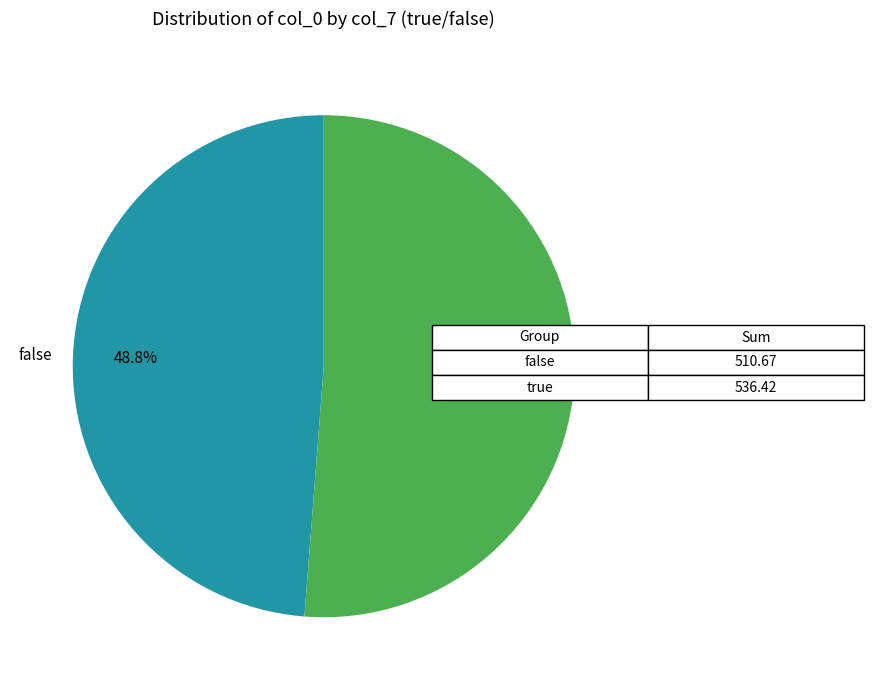

To the nearest percent, what is the difference between the largest and smallest slice percentages?

2%